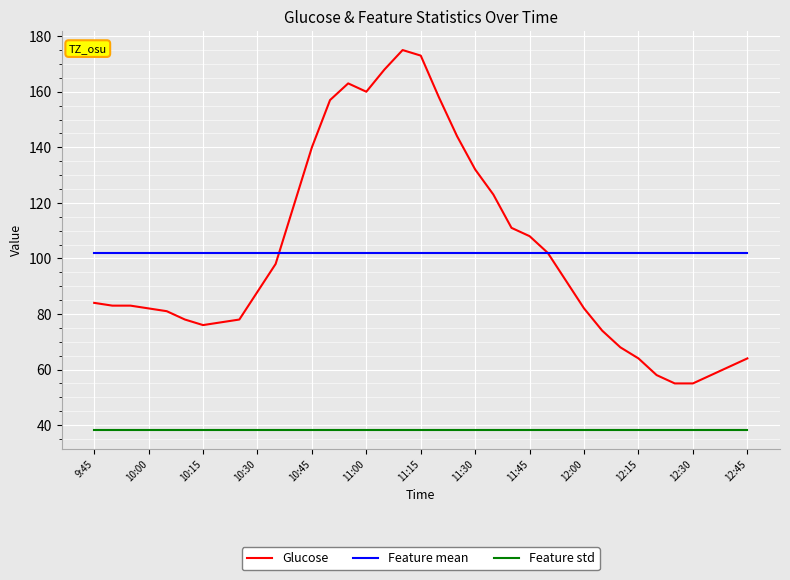

Rank the series by their maximum value, from highest to lowest.

Glucose, Feature mean, Feature std